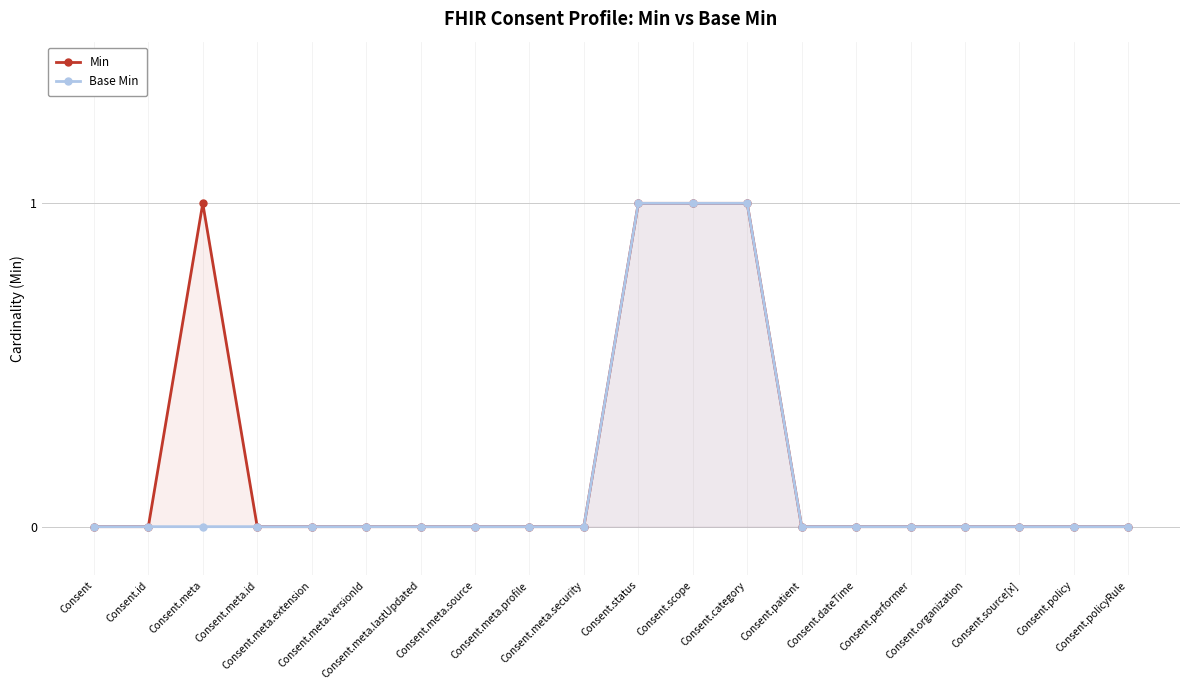

Reading left to right, extract all data points from this chart.

Min: Consent=0	Consent.id=0	Consent.meta=1	Consent.meta.id=0	Consent.meta.extension=0	Consent.meta.versionId=0	Consent.meta.lastUpdated=0	Consent.meta.source=0	Consent.meta.profile=0	Consent.meta.security=0	Consent.status=1	Consent.scope=1	Consent.category=1	Consent.patient=0	Consent.dateTime=0	Consent.performer=0	Consent.organization=0	Consent.source[x]=0	Consent.policy=0	Consent.policyRule=0
Base Min: Consent=0	Consent.id=0	Consent.meta=0	Consent.meta.id=0	Consent.meta.extension=0	Consent.meta.versionId=0	Consent.meta.lastUpdated=0	Consent.meta.source=0	Consent.meta.profile=0	Consent.meta.security=0	Consent.status=1	Consent.scope=1	Consent.category=1	Consent.patient=0	Consent.dateTime=0	Consent.performer=0	Consent.organization=0	Consent.source[x]=0	Consent.policy=0	Consent.policyRule=0